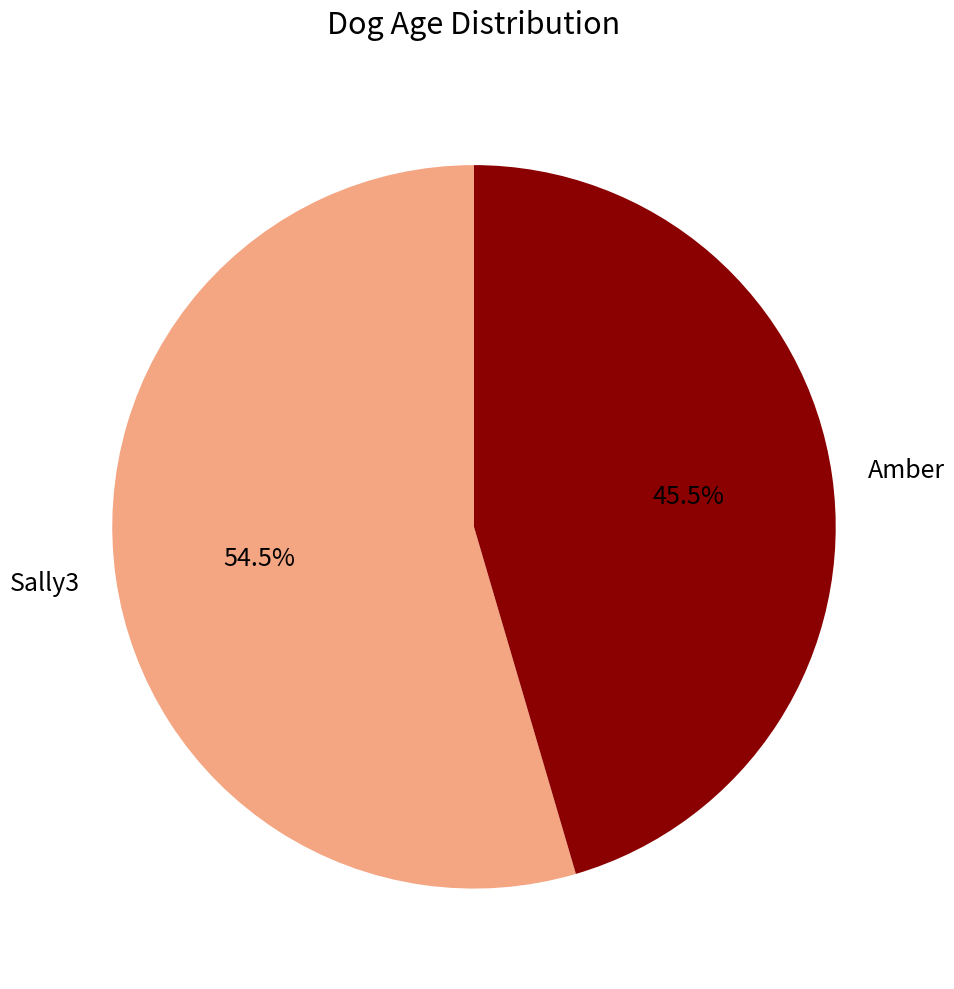

What is the ratio of the value at Sally3 to the value at Amber?

1.2